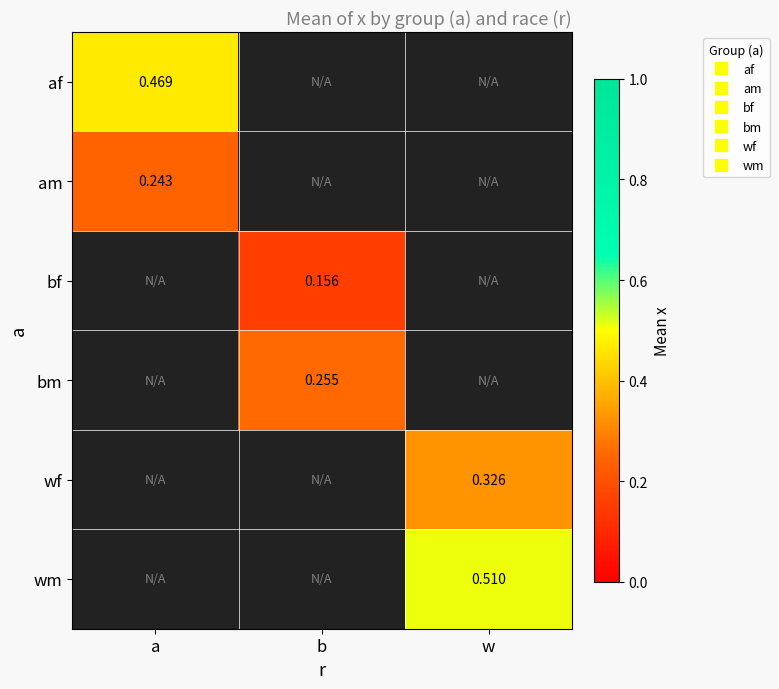

What is the smallest value displayed?

0.2